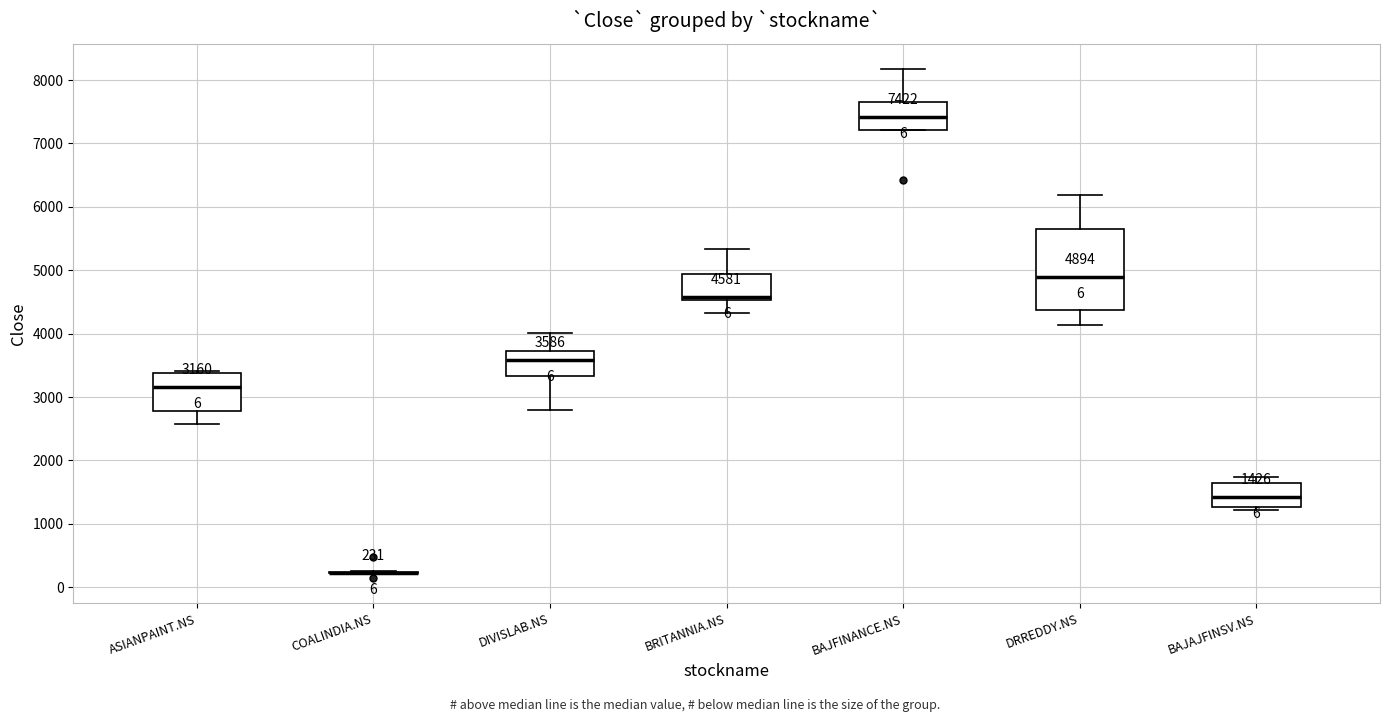

Which box is the tallest, from its lower edge to its upper edge?

DRREDDY.NS